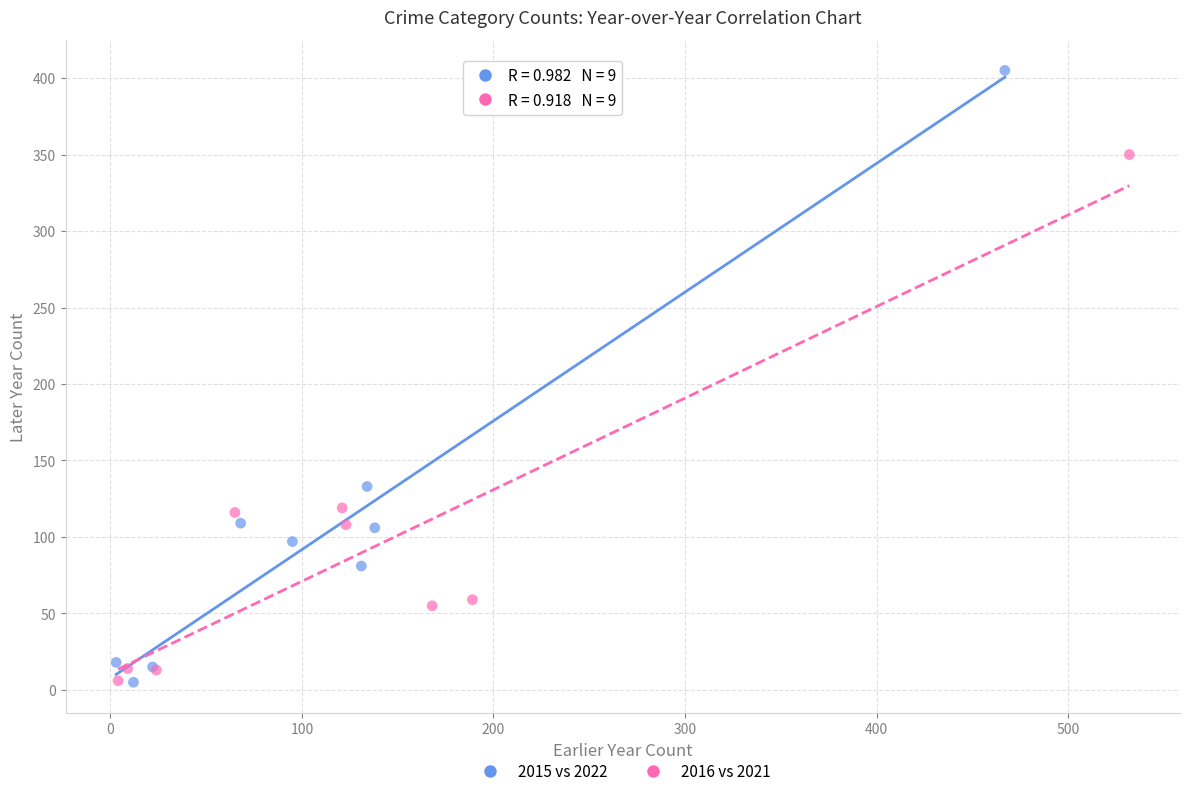

What are all the series names shown in the legend?

2015 vs 2022, 2016 vs 2021